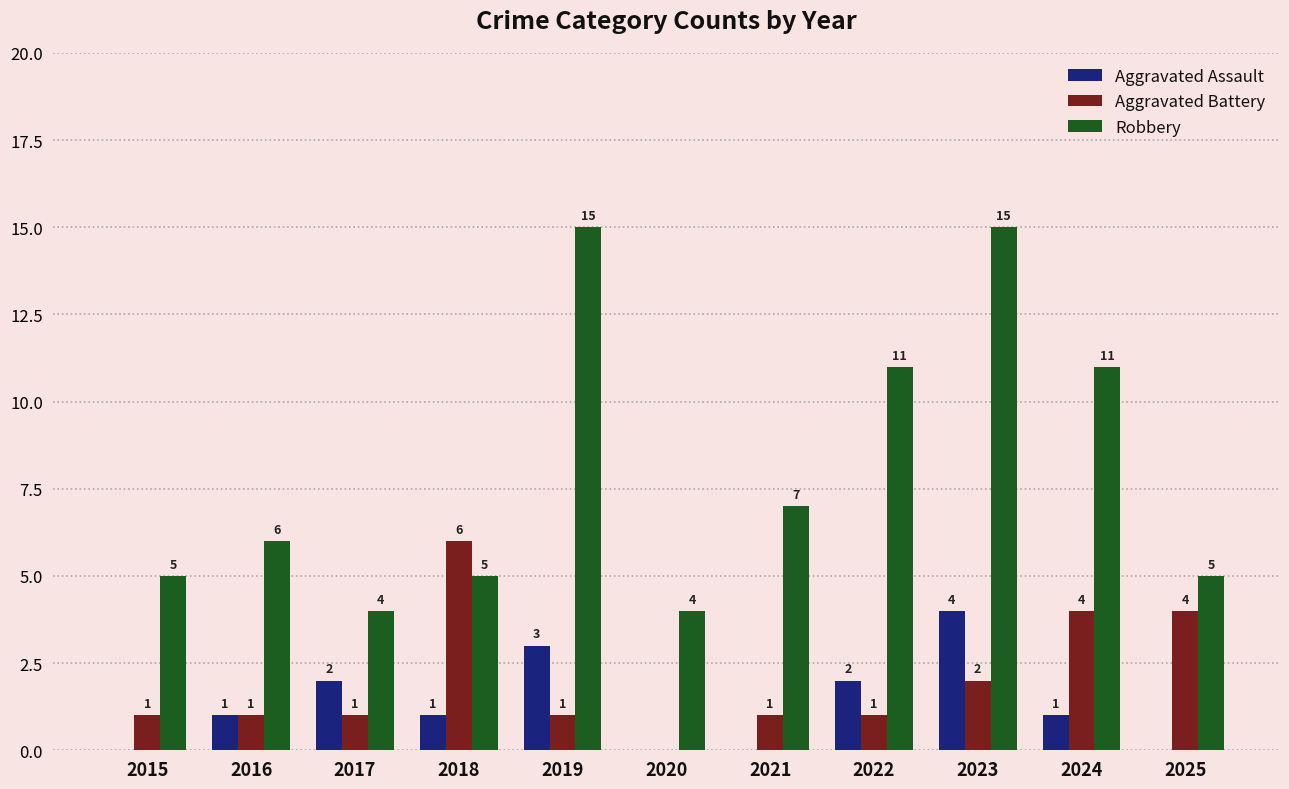

Which category has the highest value in the Aggravated Battery series?

2018